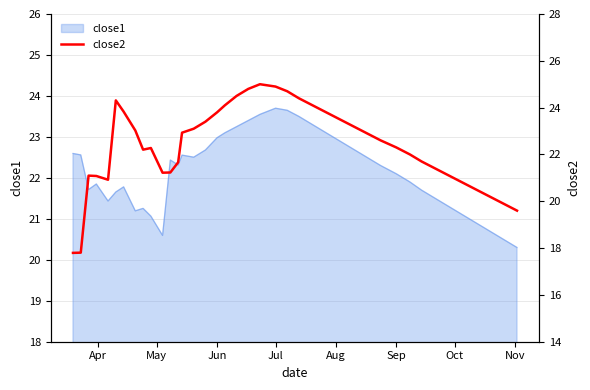

Reading right to left, what are all the values shown in this chart?

19.6	19.9	20.2	20.5	20.8	21.1	21.4	21.7	22.0	22.3	22.6	22.9	23.2	23.5	23.8	24.1	24.4	24.7	24.9	25.0	24.8	24.5	24.1	23.8	23.4	23.1	22.9	21.7	21.2	21.2	22.3	22.2	23.0	23.8	24.3	20.9	21.1	21.1	17.8	17.8